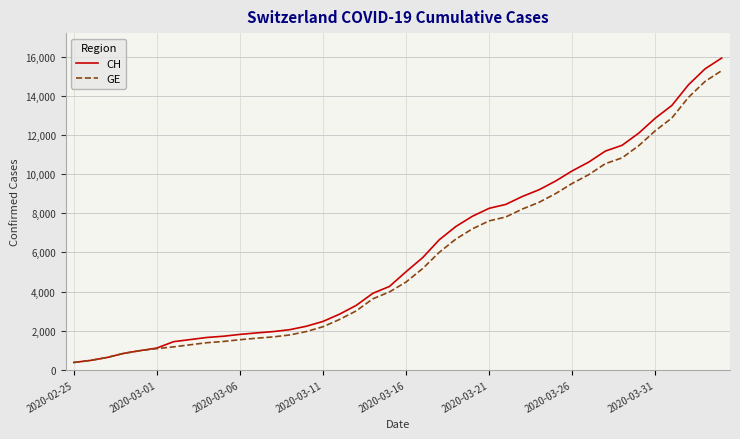

What is the minimum value shown in the chart?

375